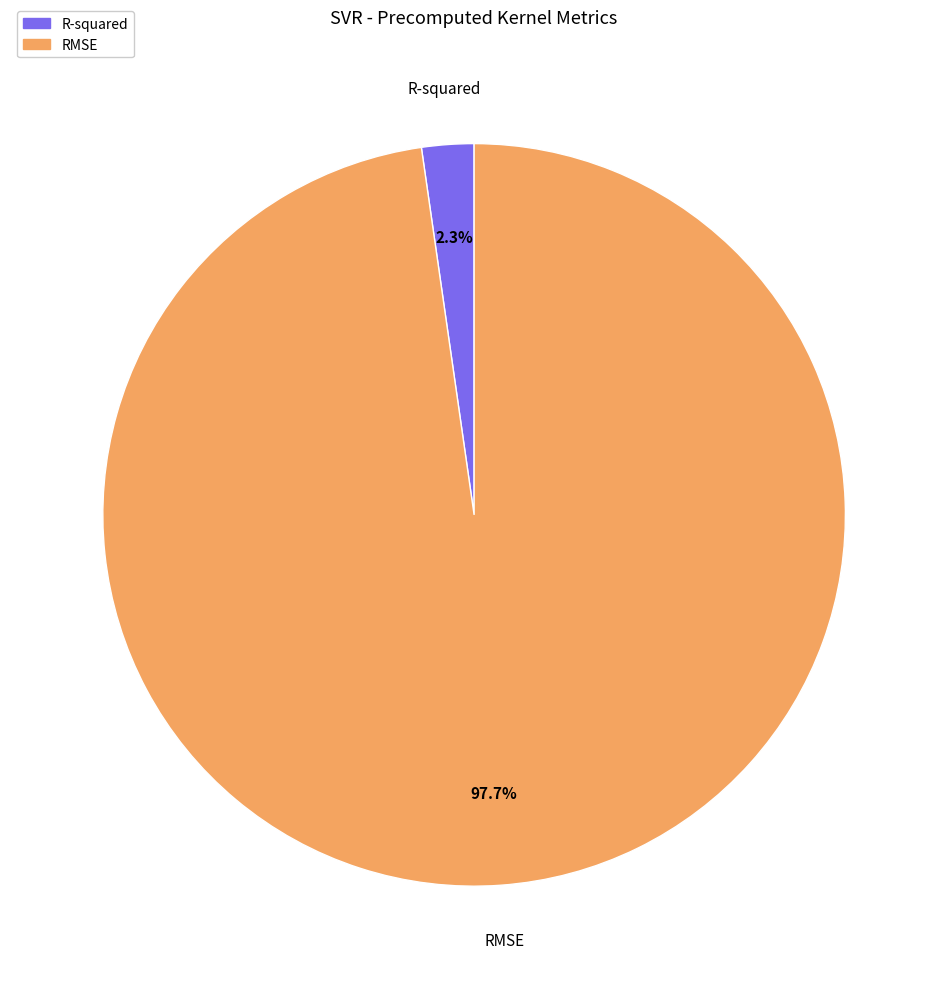

To the nearest percent, what is the difference between the R-squared and RMSE slice percentages?

95%